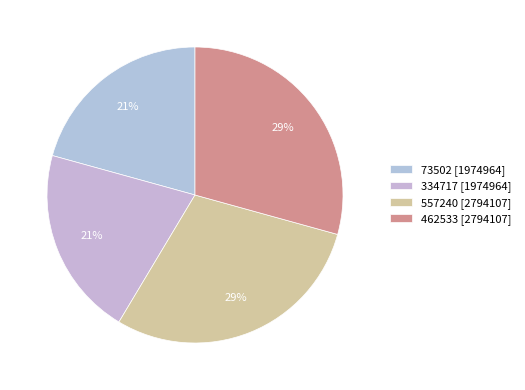

Does any single category account for the majority?

No